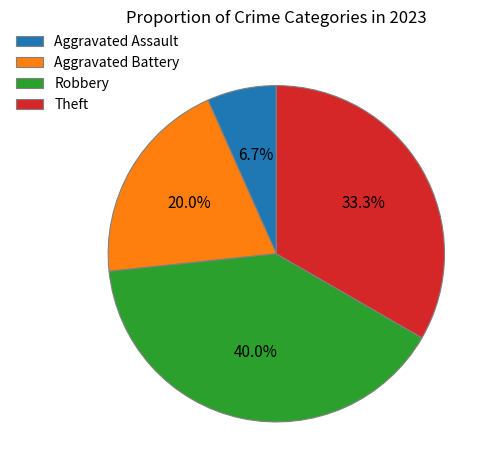

The Aggravated Battery slice represents 20% of the pie. True or false?

True